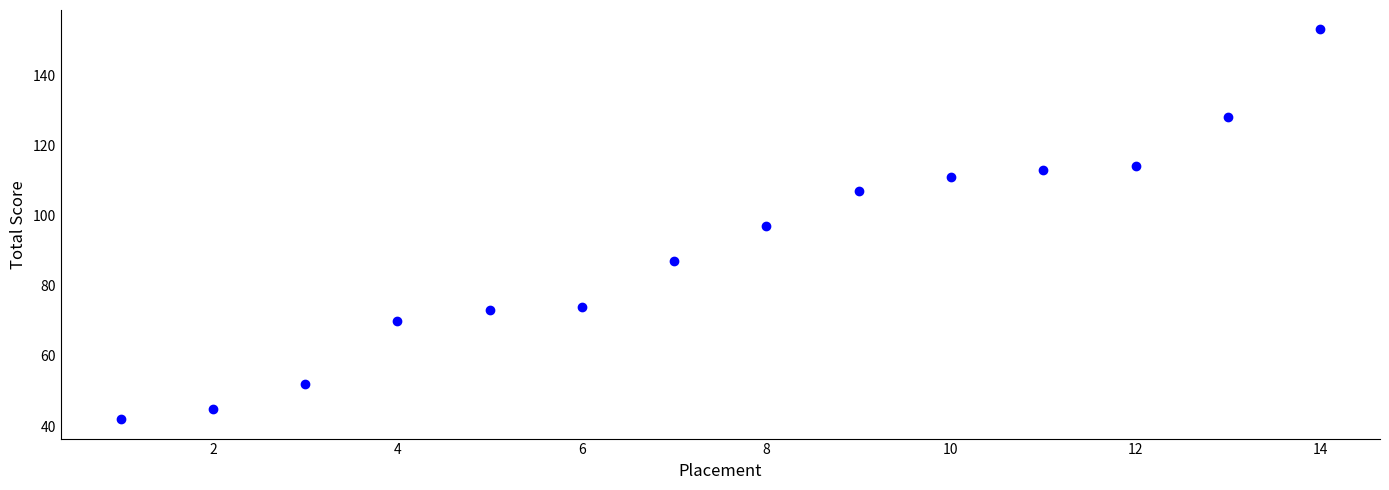

What is the range of Y values (max minus min)?

111